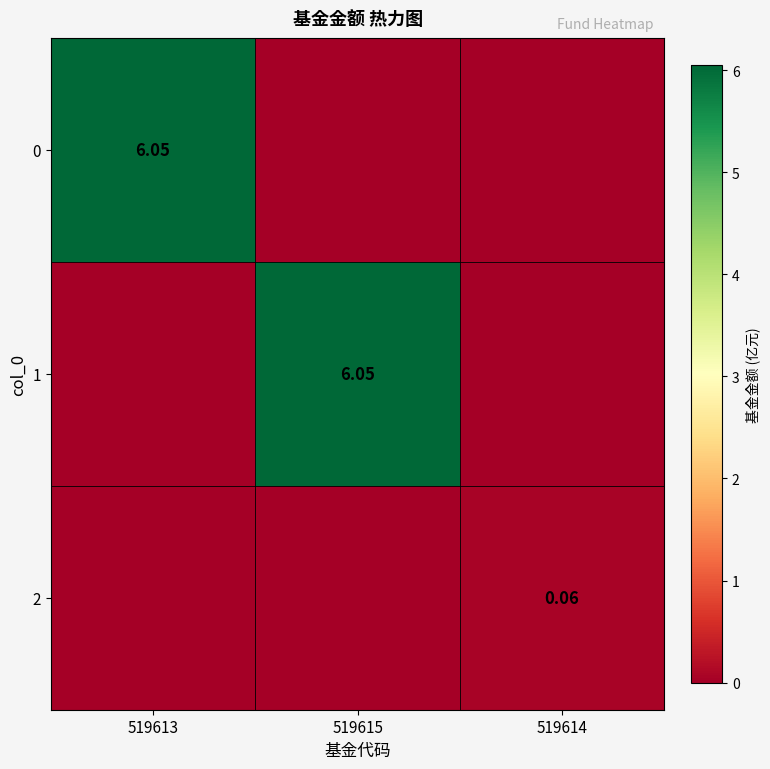

The 0 series shows -3.2 at 519614. True or false?

False